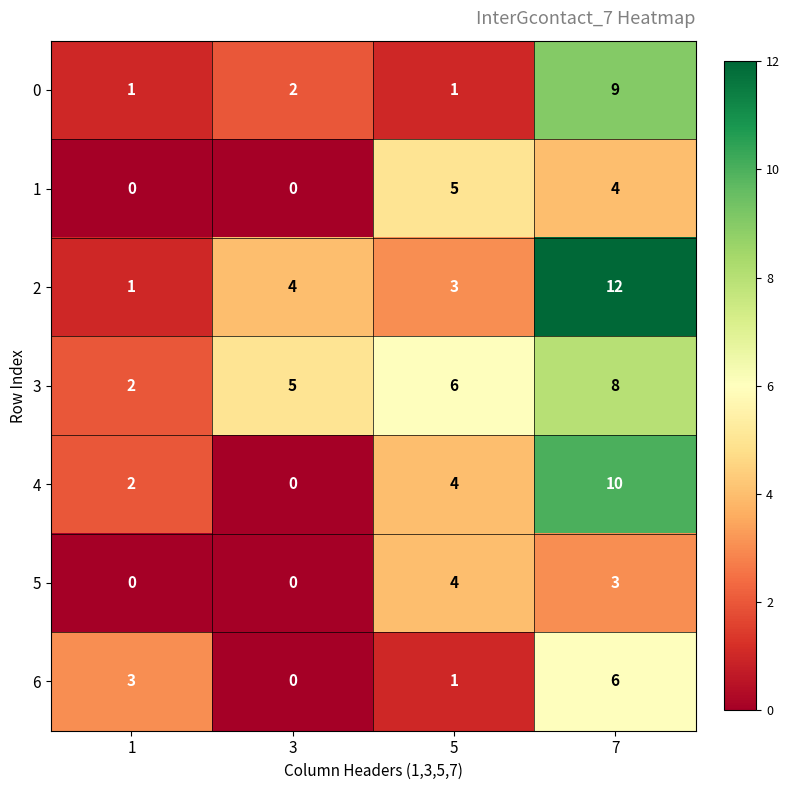

How many values in 6 are above zero?

3